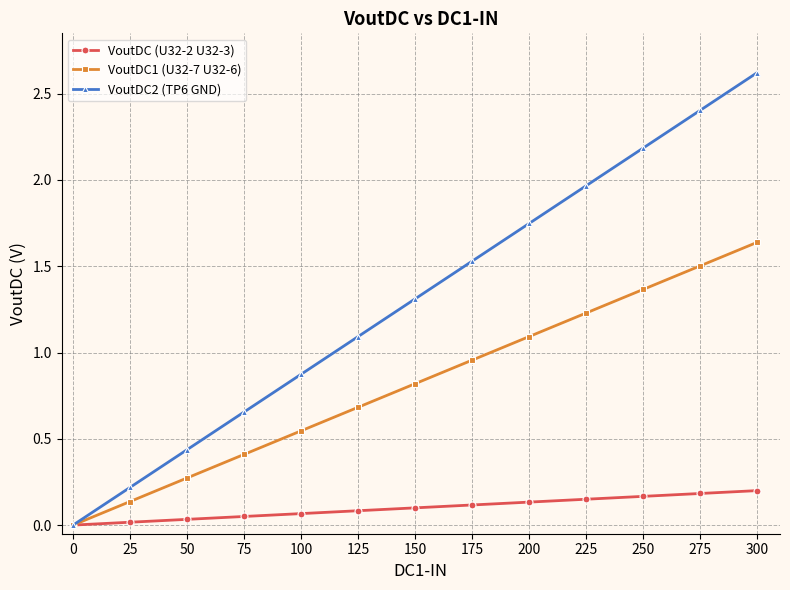

Rank the series by their average value, from highest to lowest.

VoutDC2 (TP6 GND), VoutDC1 (U32-7 U32-6), VoutDC (U32-2 U32-3)